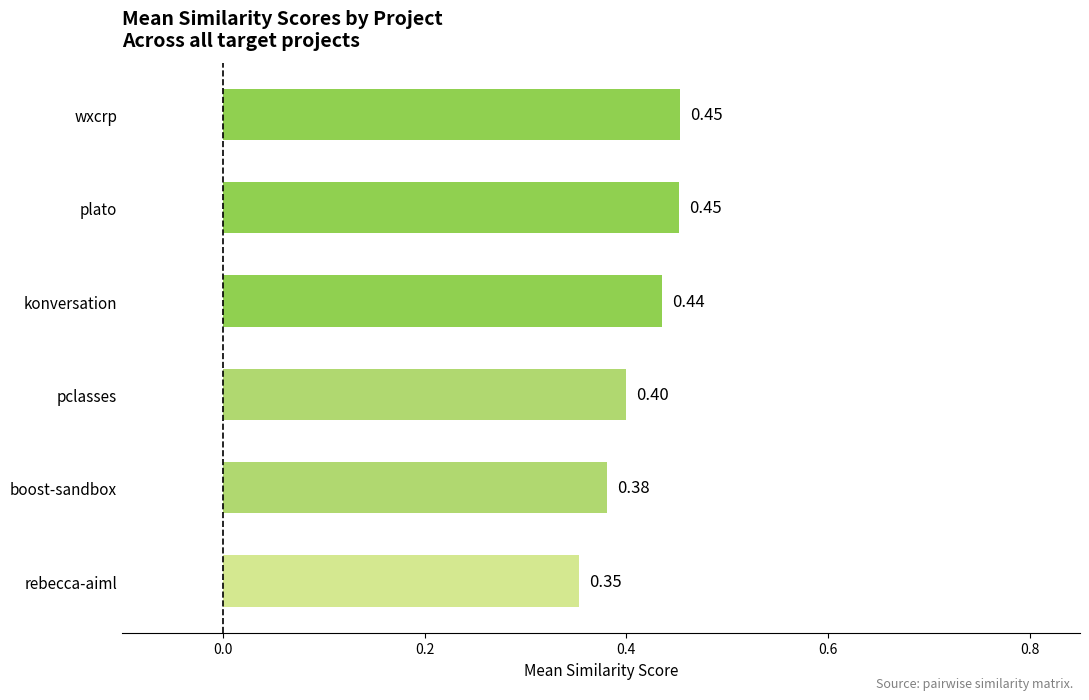

Where is the data nearest to the value 0?

rebecca-aiml